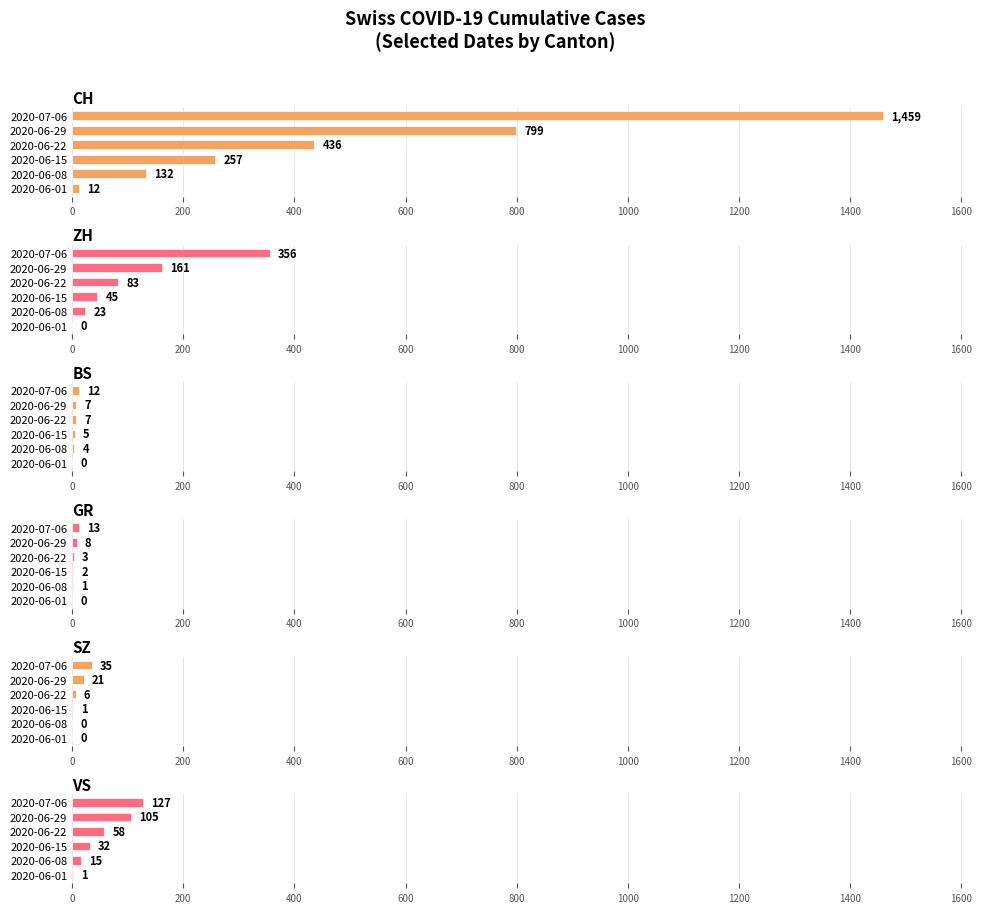

The ZH series shows 0 at 2020-06-01. True or false?

True